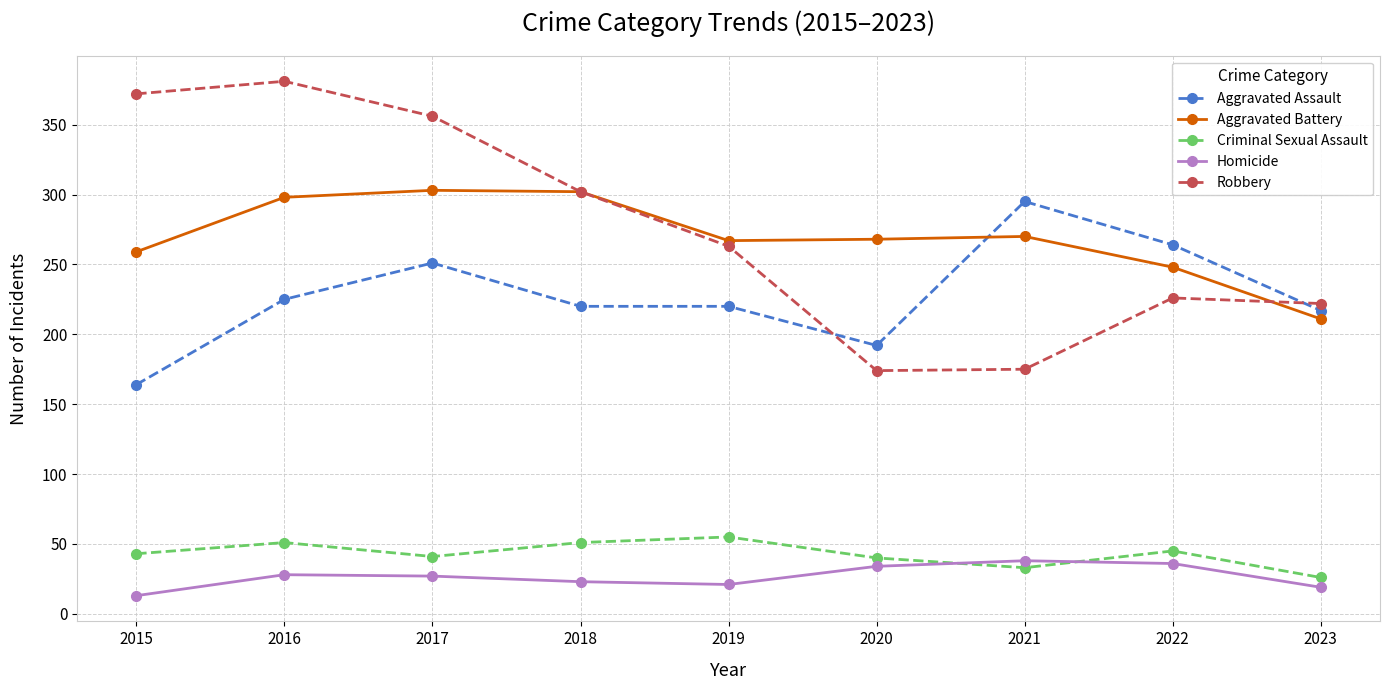

True or false: Homicide has more than 0 interior local peaks.

True